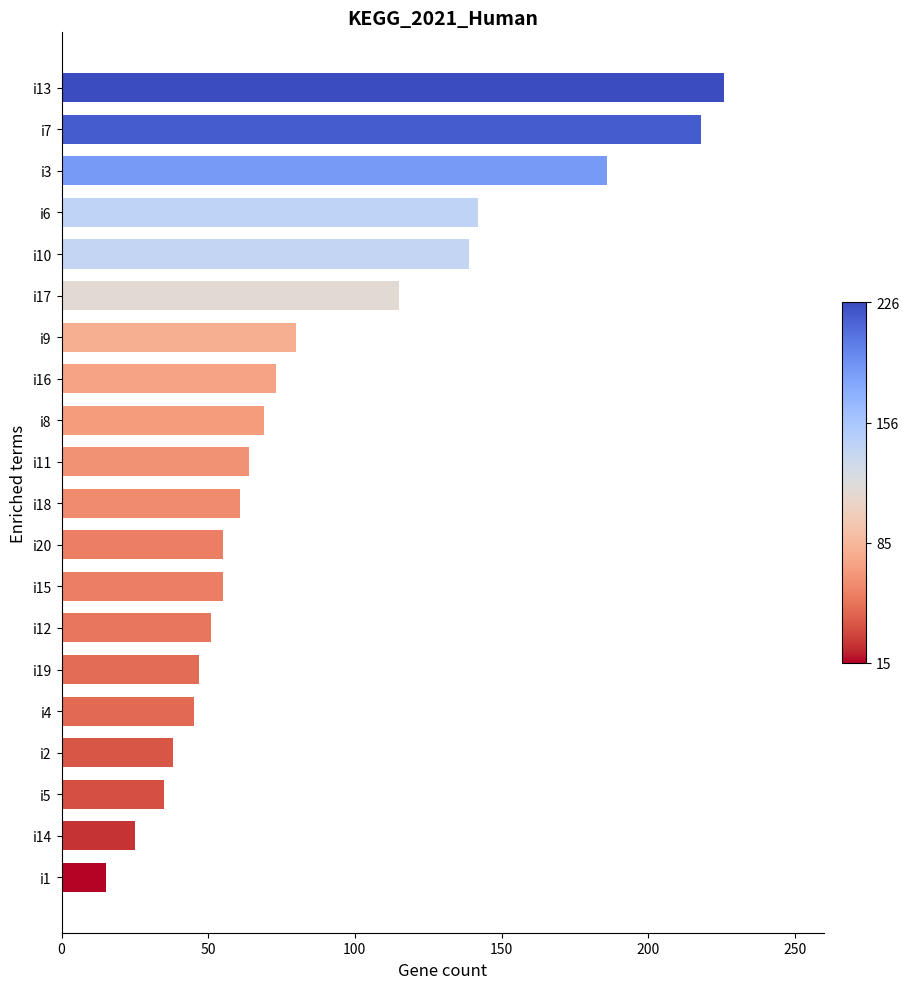

Which has a higher value, i20 or i13?

i13